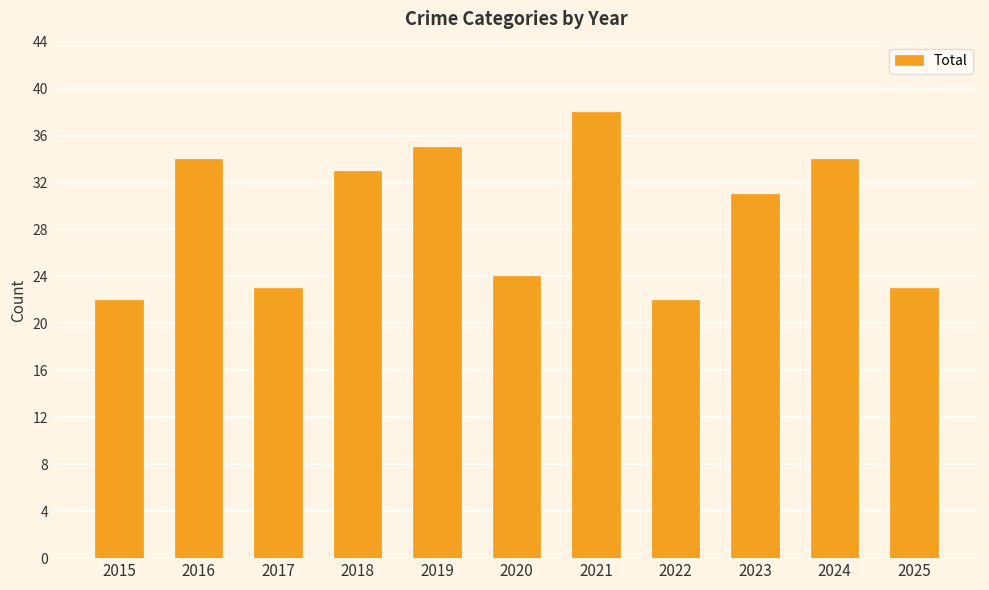

Reading left to right, list all the values displayed in this chart.

22	34	23	33	35	24	38	22	31	34	23